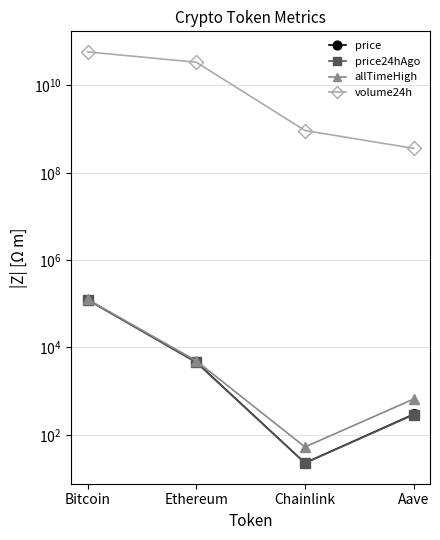

How many categories are shown in the chart?

4